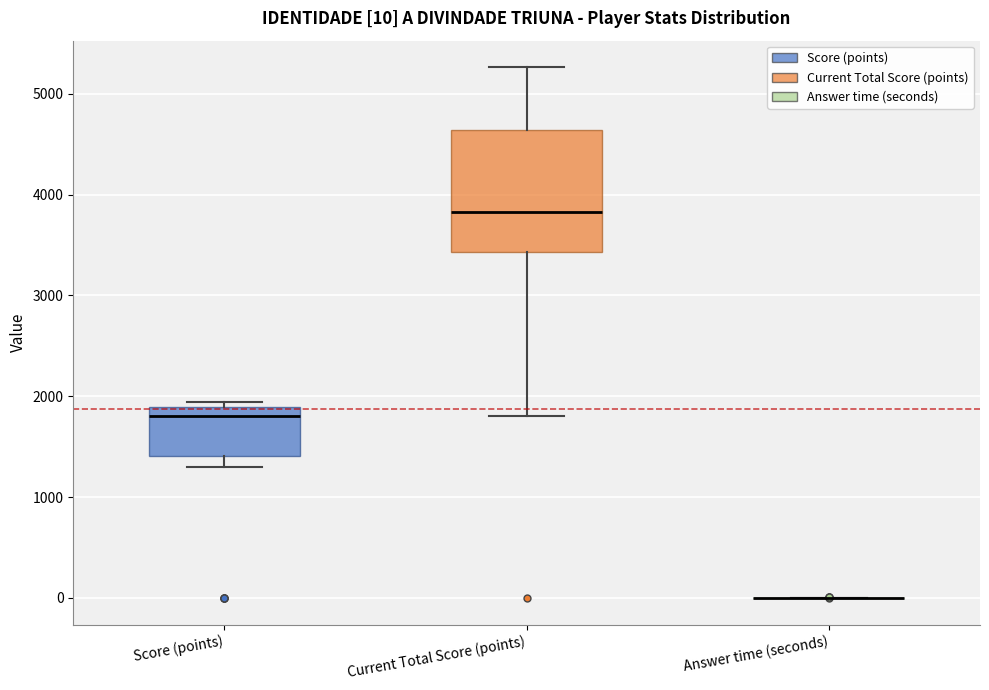

Which box is the tallest, from its lower edge to its upper edge?

Current Total Score (points)